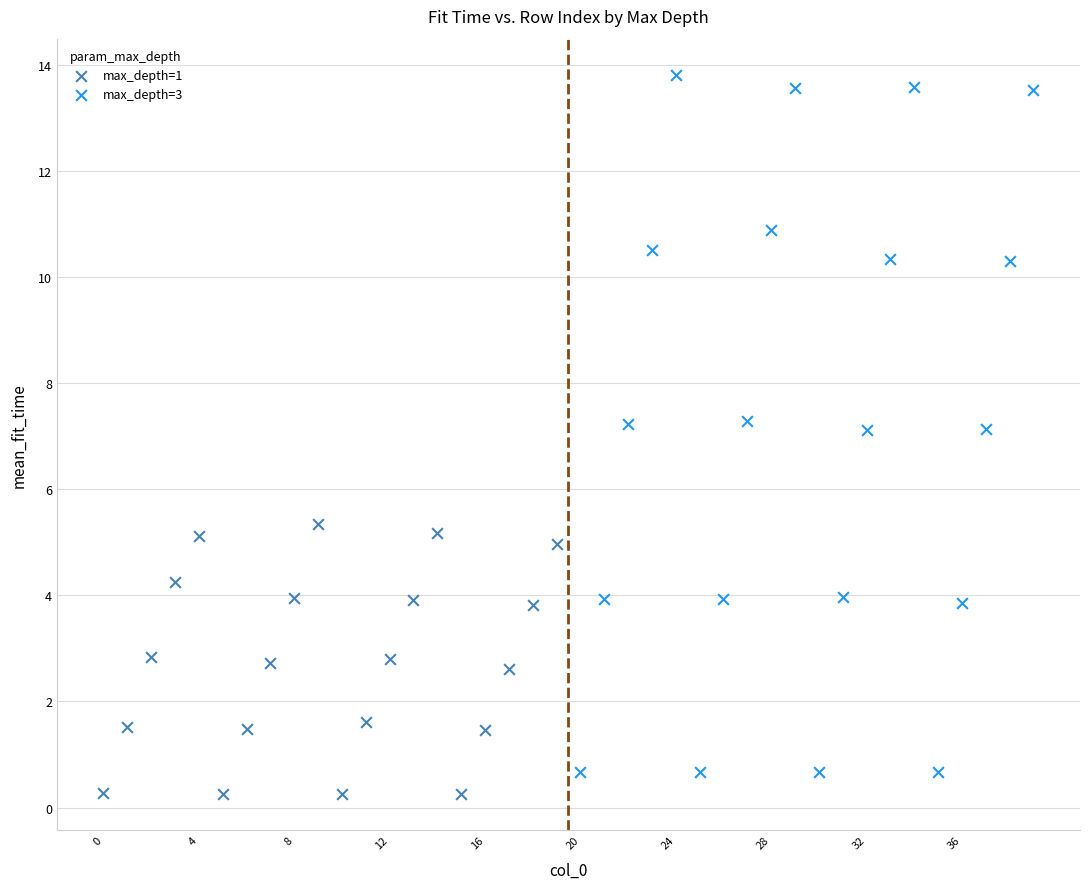

Which series has the largest Y range (max minus min)?

max_depth=3